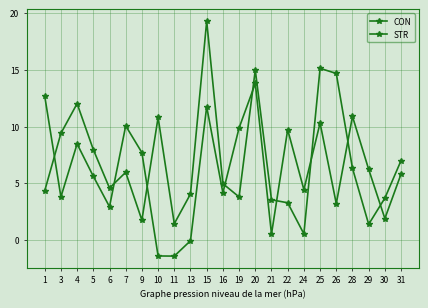

Rank the categories by CON value from lowest to highest.

24, 29, 11, 9, 22, 21, 30, 19, 13, 1, 6, 16, 7, 28, 31, 5, 3, 10, 4, 26, 20, 25, 15